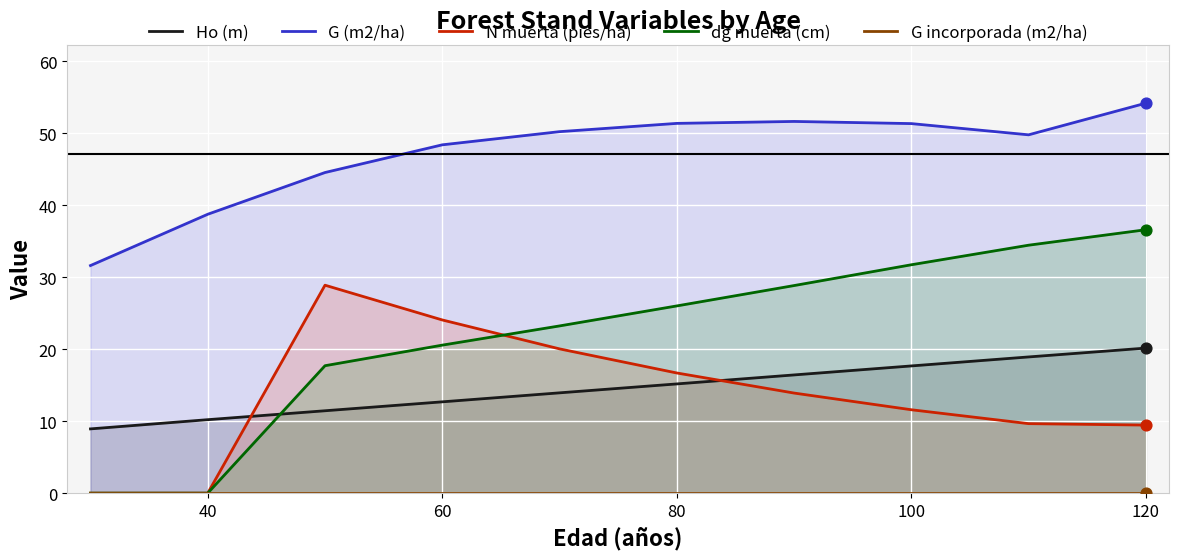

Which category has the highest value in the G (m2/ha) series?

120